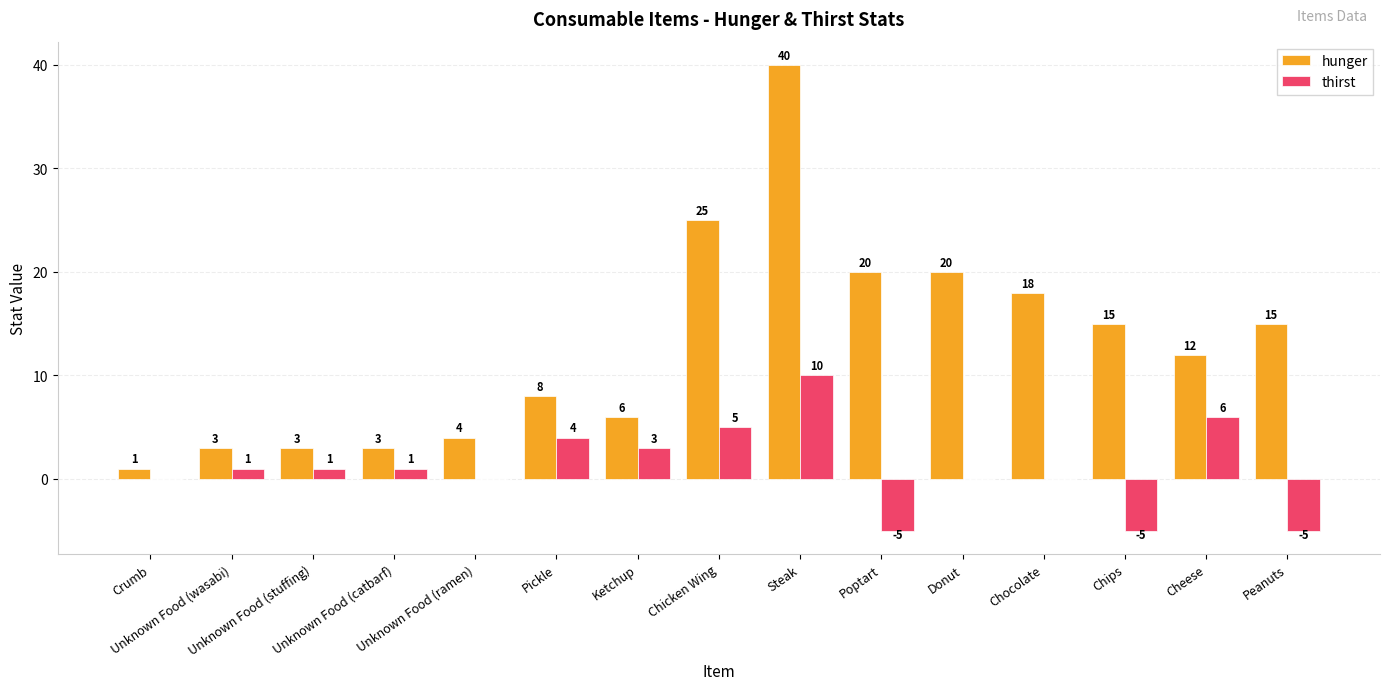

Which series has the largest total across all categories?

hunger